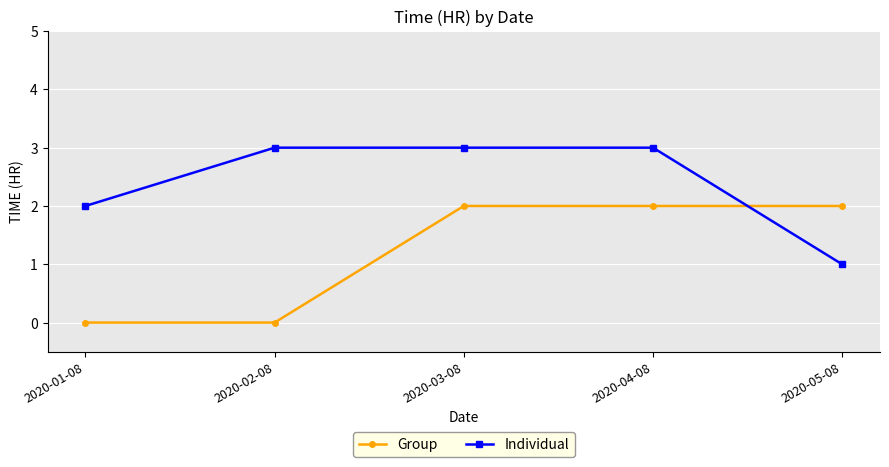

Count the Group values in the range 0 to 2.

5